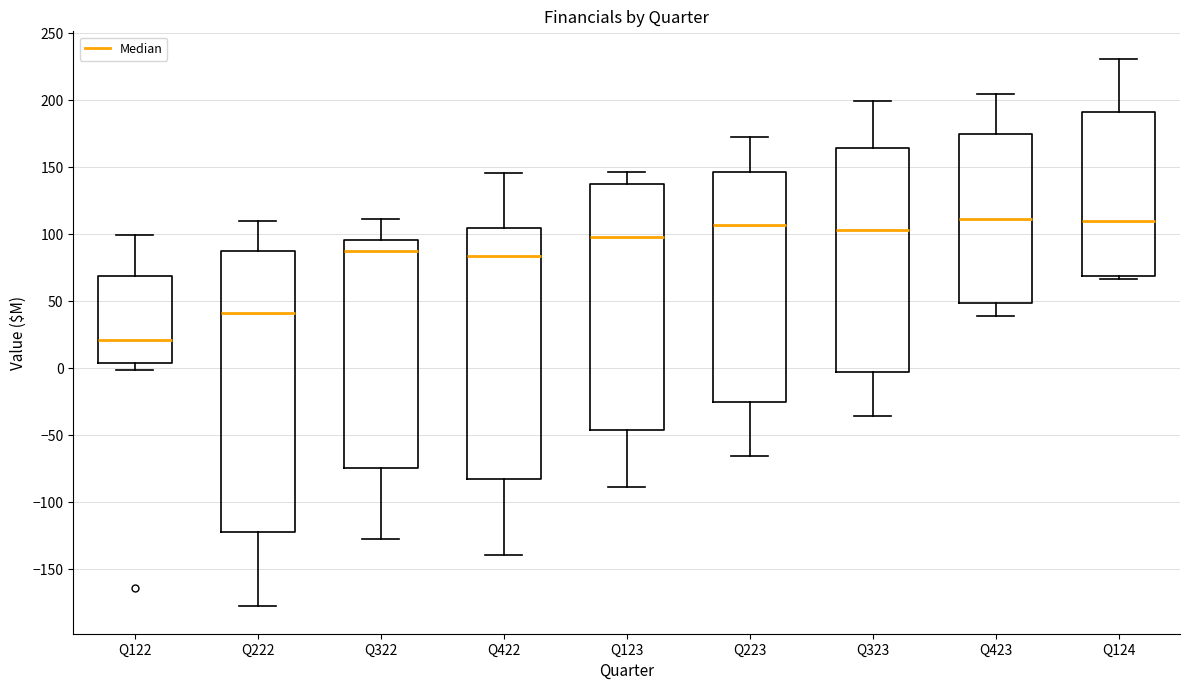

Comparing the boxes themselves (not the whiskers), which one is the tallest?

Q222